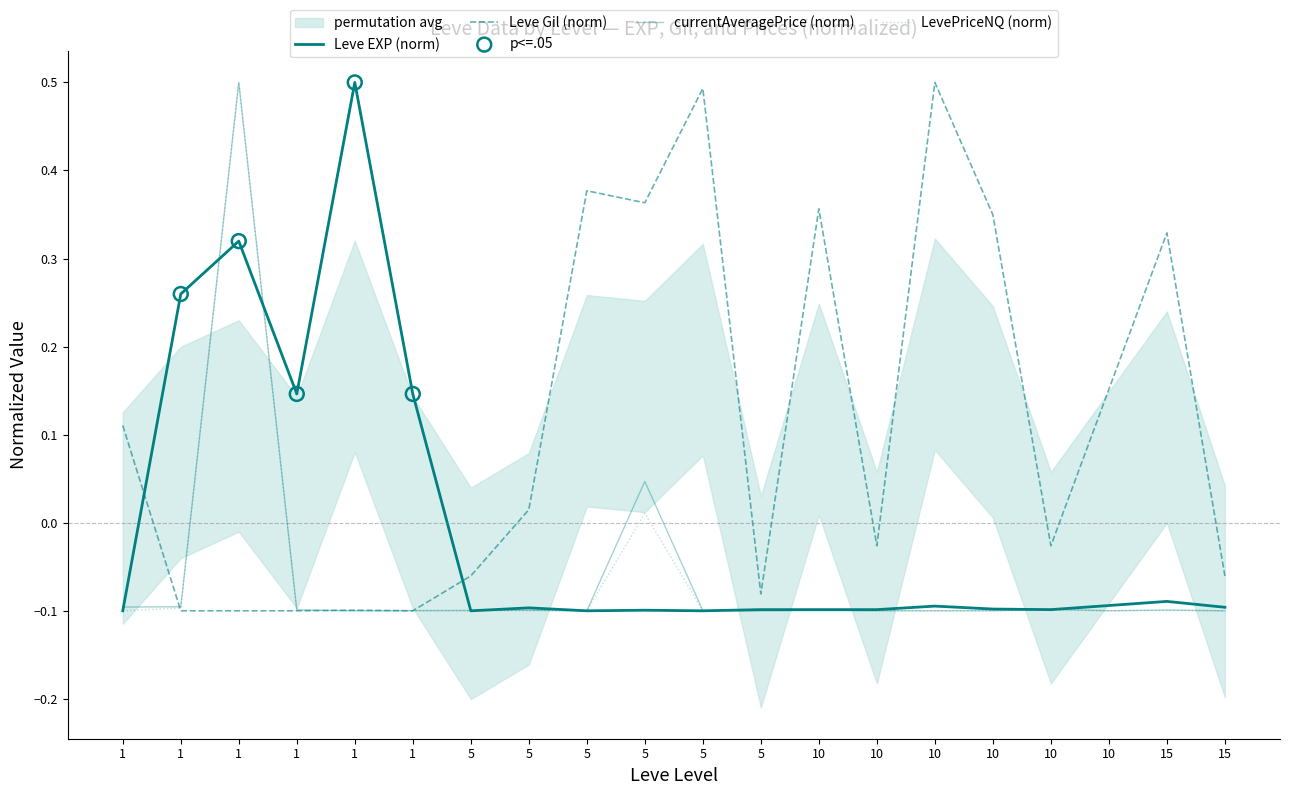

Which series has the largest Y range (max minus min)?

Leve EXP